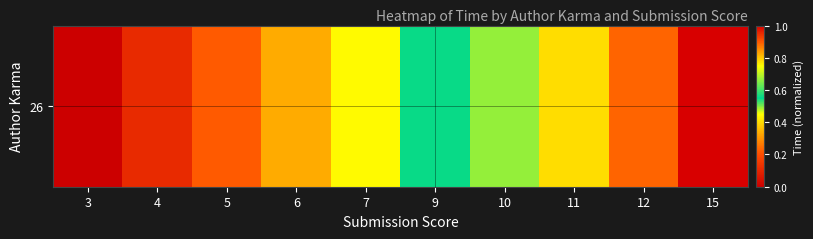

The chart shows a value of 1.4 at 12. True or false?

False